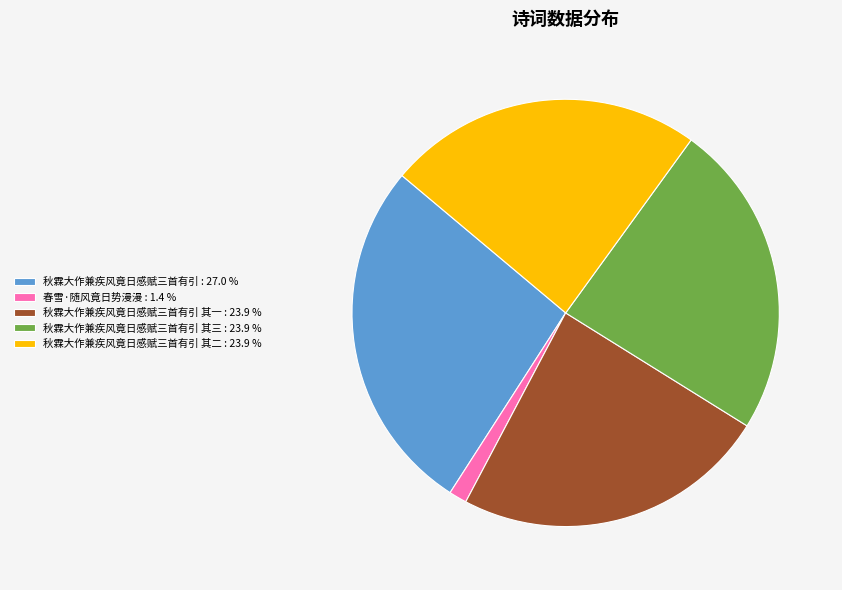

Does any single category account for the majority?

No